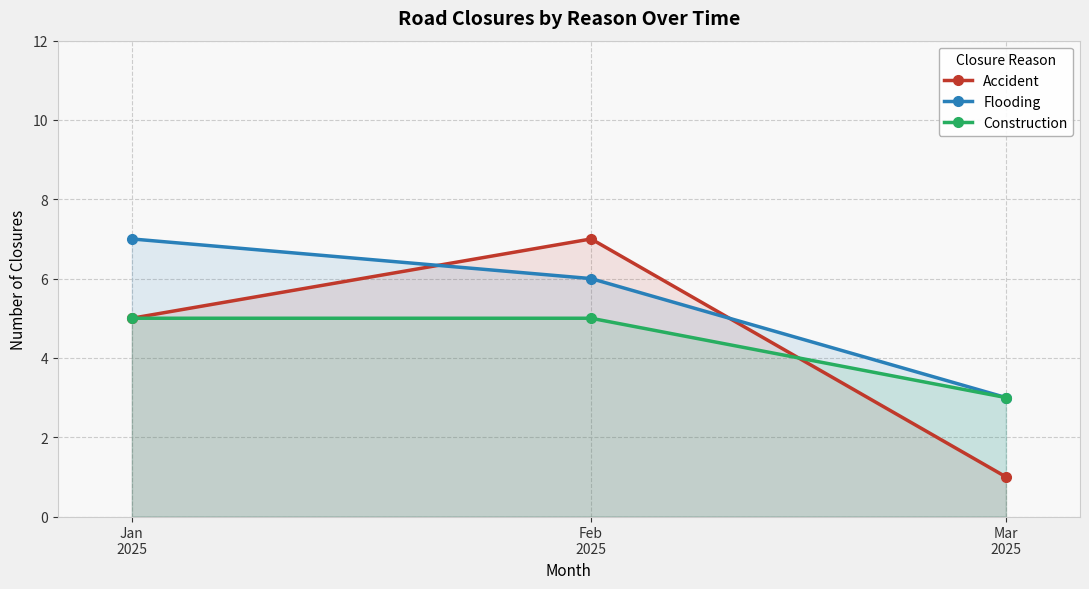

Which series has the largest range (max minus min)?

Accident